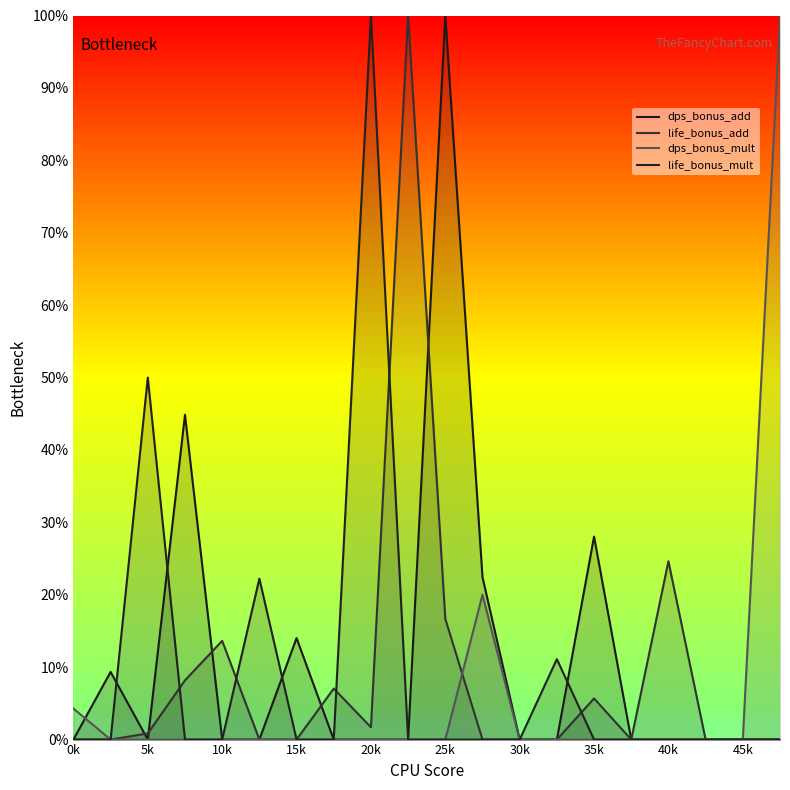

How many lines are shown in the chart?

4